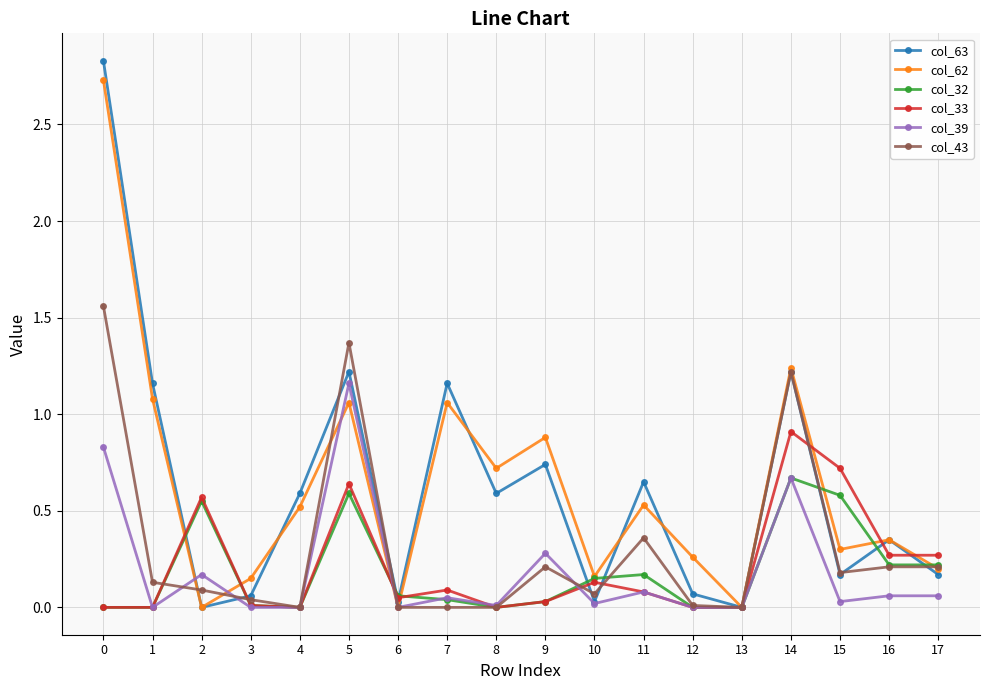

The value of col_39 at 13 is -0.8. True or false?

False